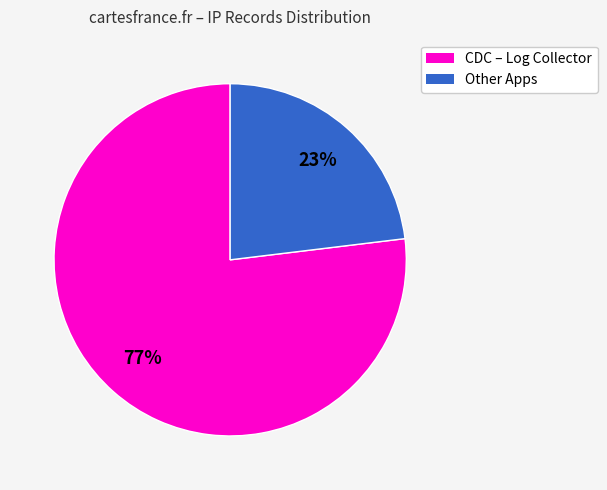

Does any single category account for the majority?

Yes